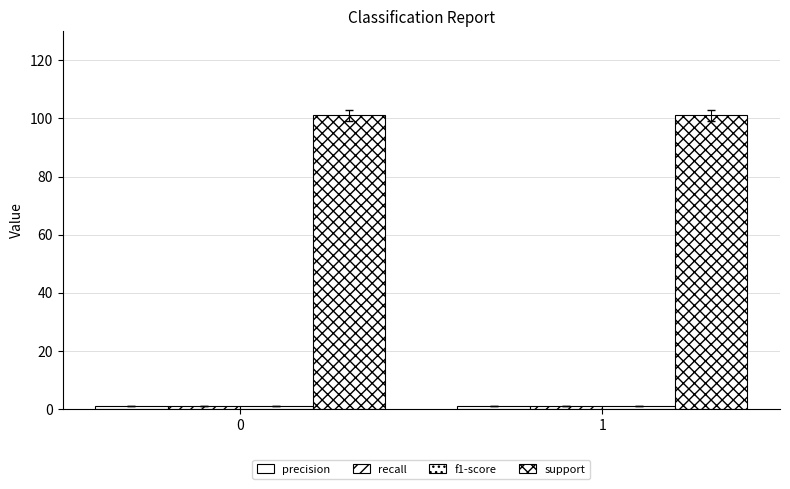

Reading left to right, transcribe all the data shown in this chart.

precision: 0=1.0	1=1.0
recall: 0=1.0	1=1.0
f1-score: 0=1.0	1=1.0
support: 0=101.0	1=101.0